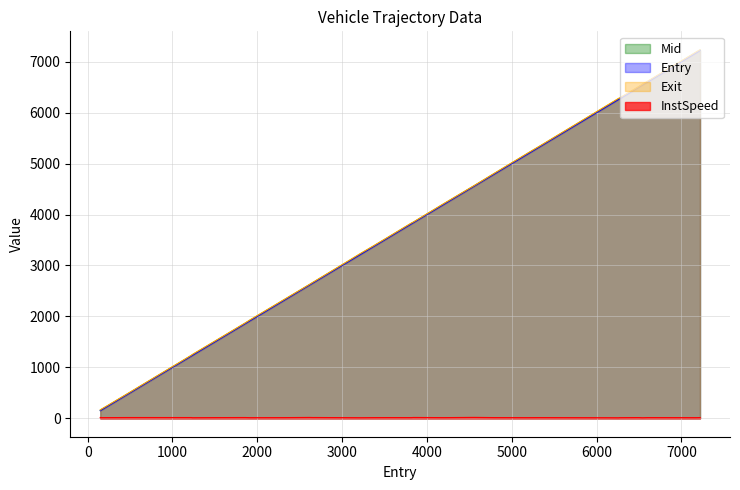

What is the highest value of the Entry series?

7219.0